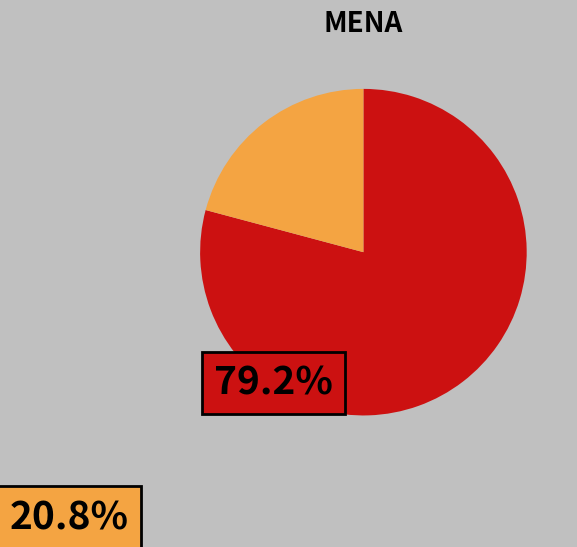

Is there any slice that represents more than half of the pie?

Yes